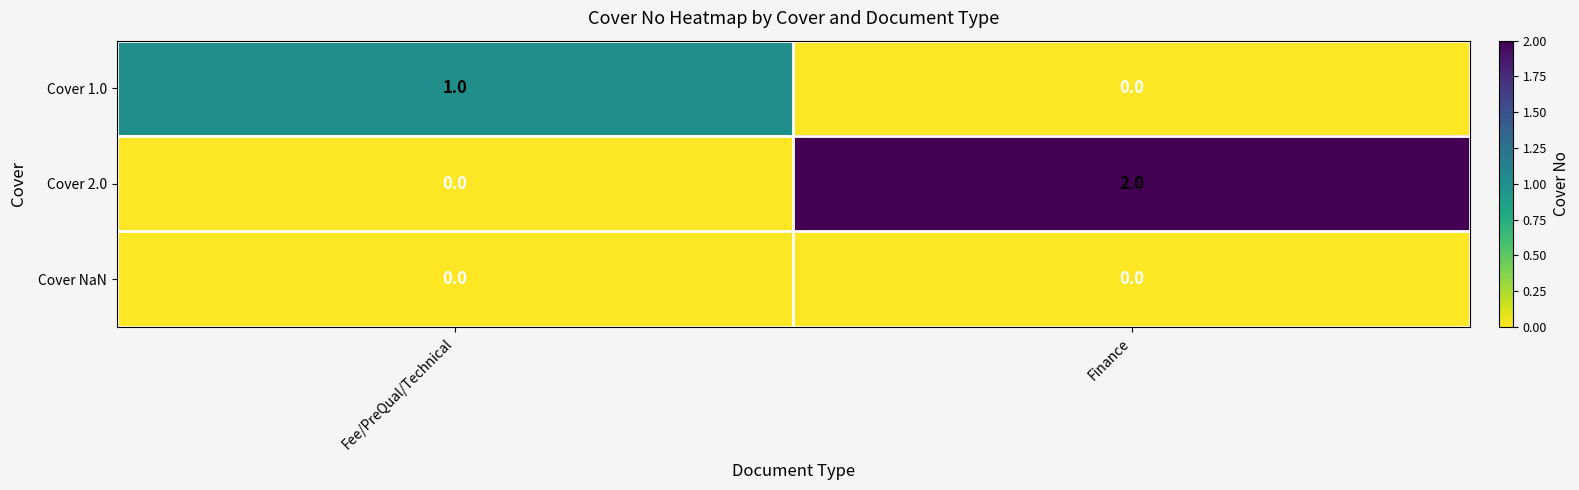

Rank the categories by Cover 1.0 value from highest to lowest.

Fee/PreQual/Technical, Finance